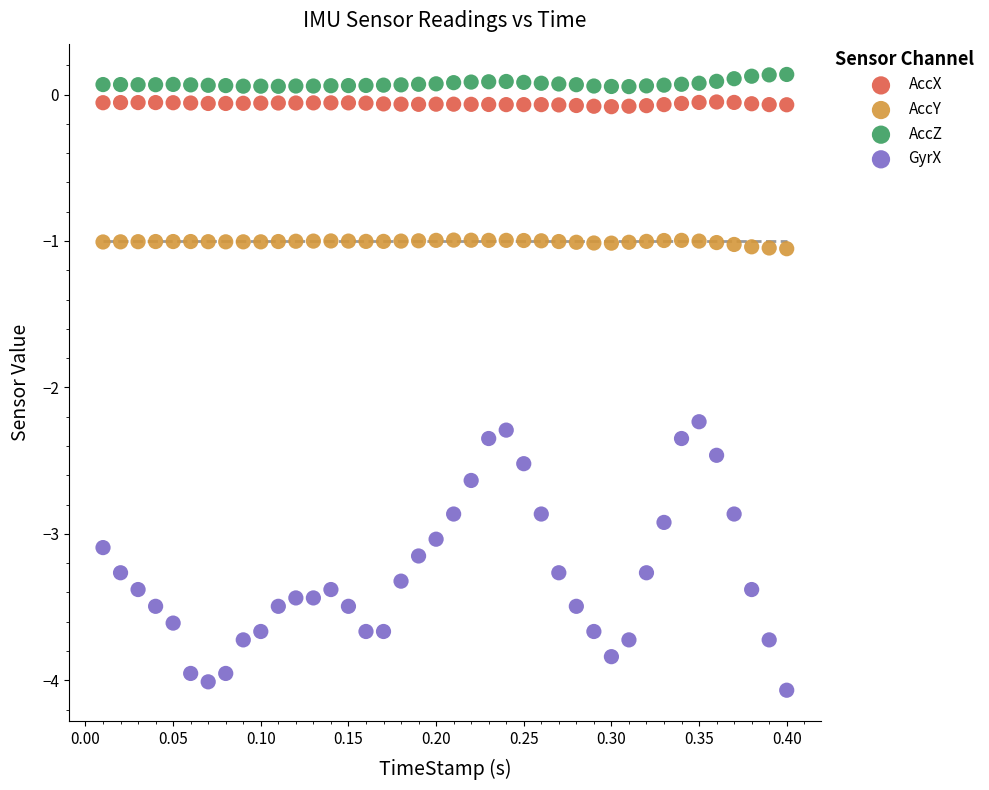

Which series contains the lowest Y value?

GyrX